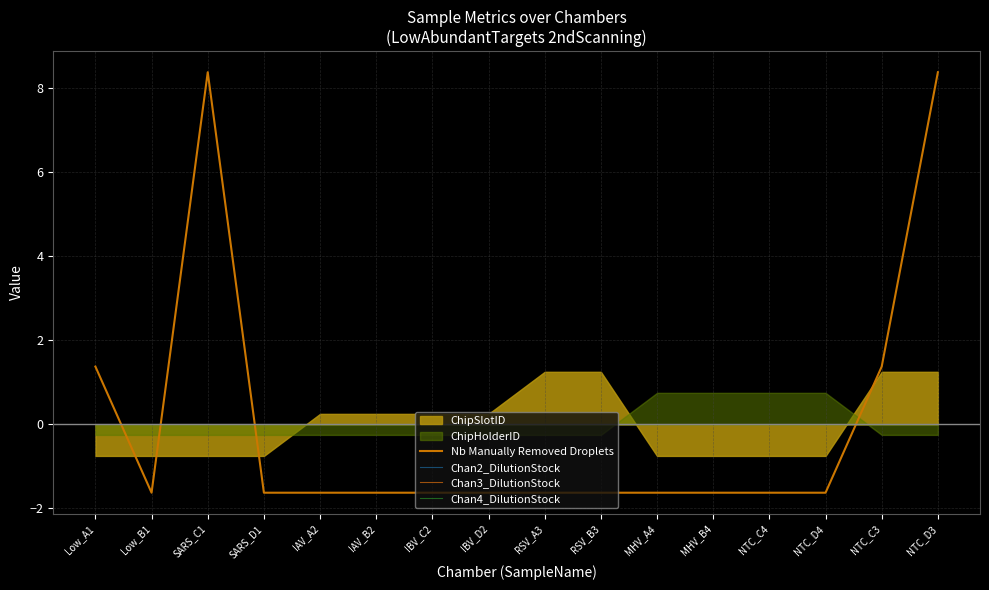

What is the maximum value shown in the chart?

8.4